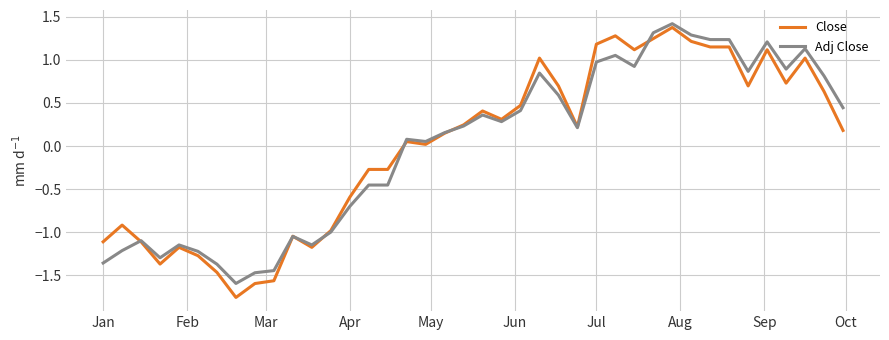

What is the greatest value displayed?

1.4